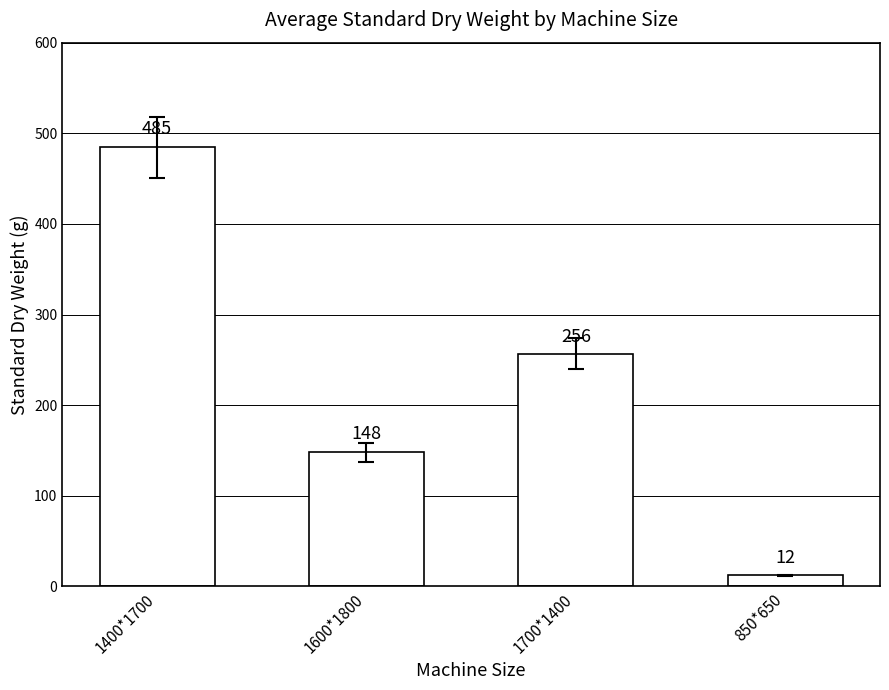

The value at 1600*1800 is 148. True or false?

True